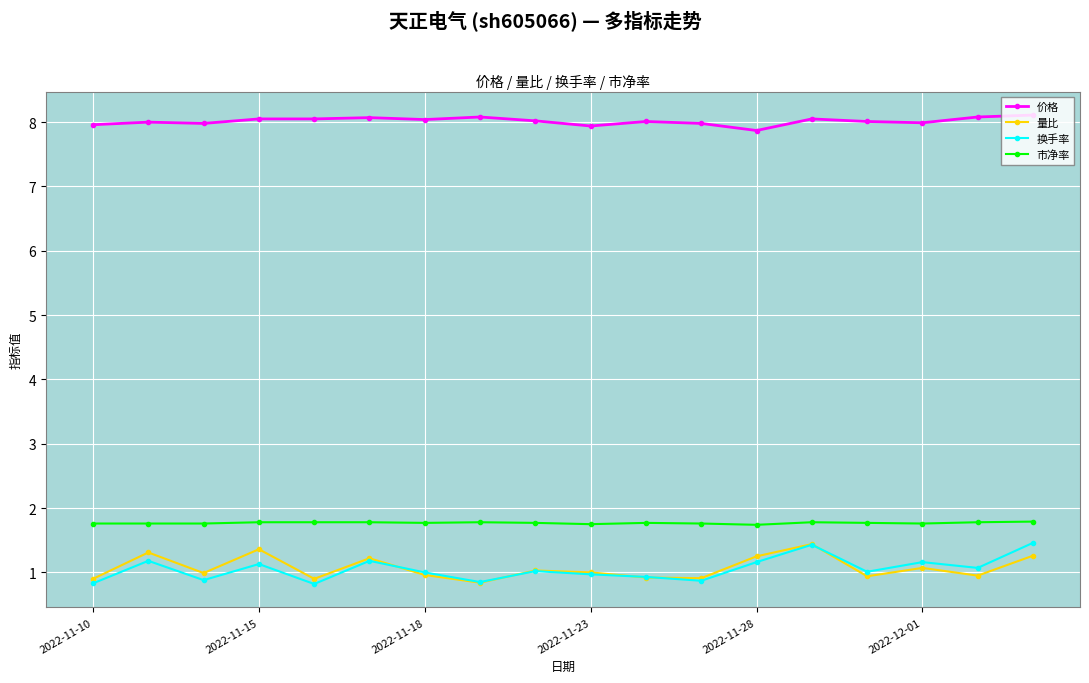

What is the value of the 价格 point at the 12th from the left?

8.0